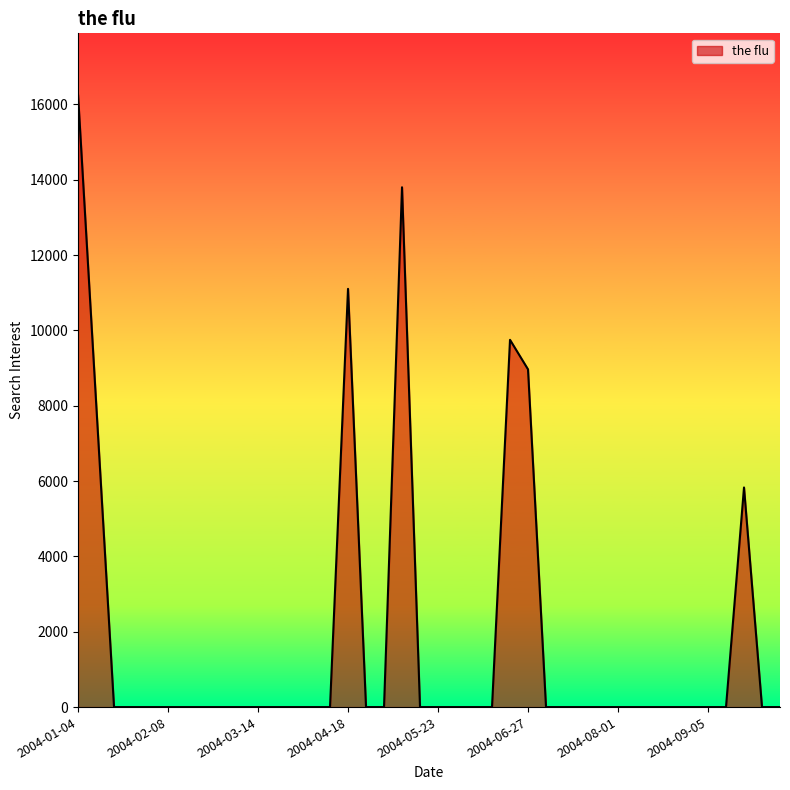

What is the greatest value displayed?

16259.4